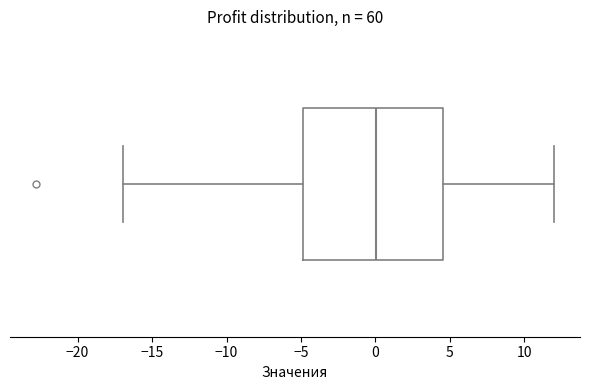

Where is the right edge of the box on the x-axis? The values are not printed on the chart, so give them approximately, as read against the axis.

4.5